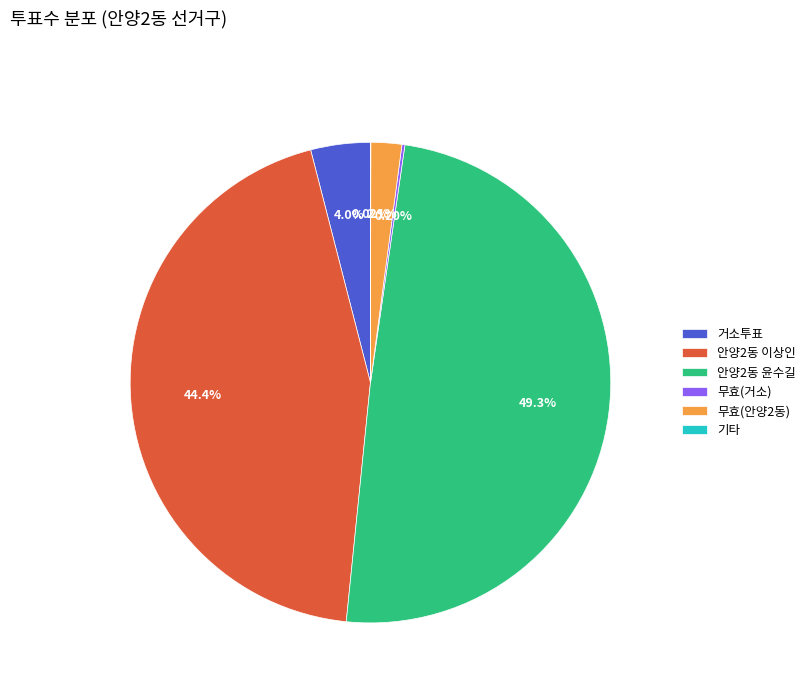

Does 거소투표 represent more than half of the total?

No